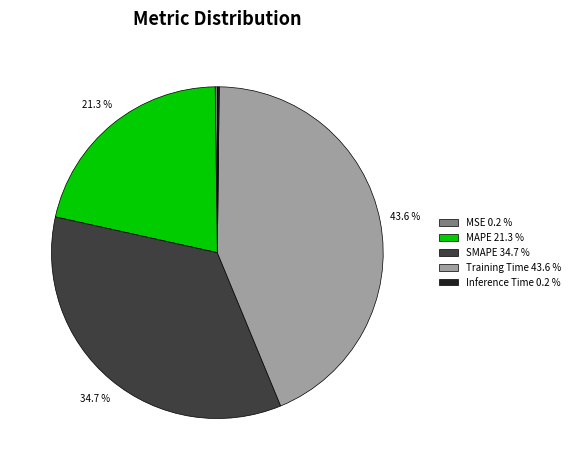

How much of the chart is everything except SMAPE 34.7 %?

65.3%